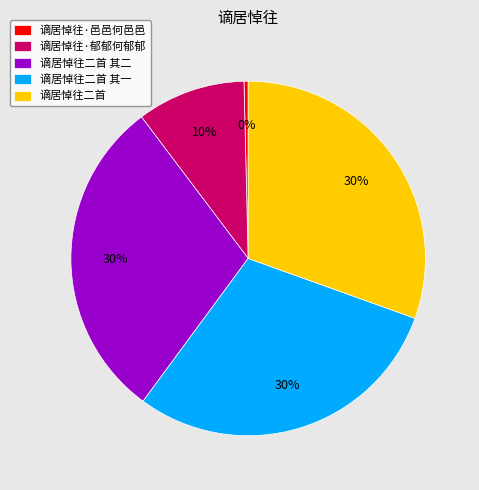

To the nearest percent, what portion does 谪居悼往二首 其二 represent?

30%